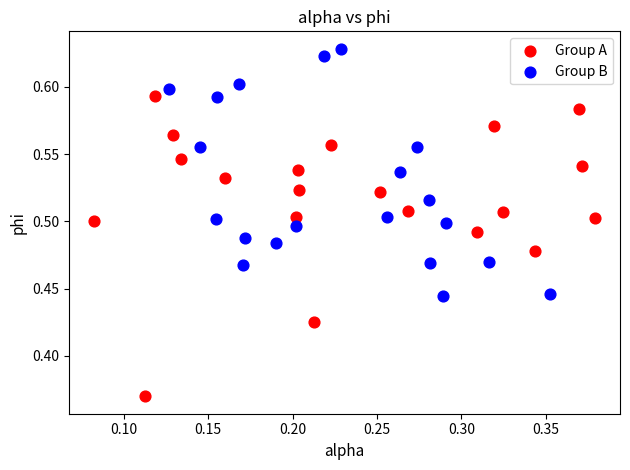

Which series reaches the minimum Y coordinate?

Group A